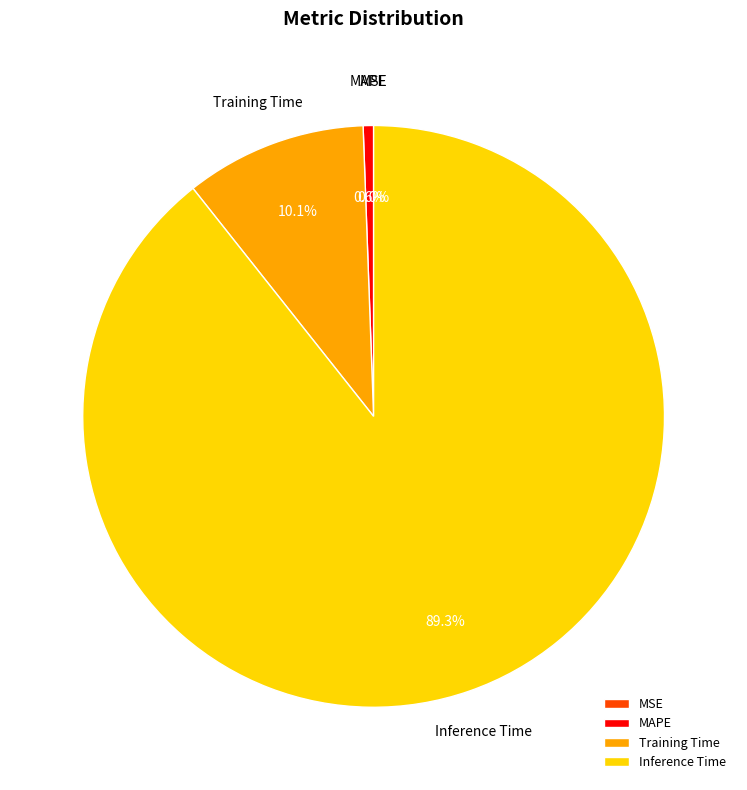

Count the number of slices in the pie.

5